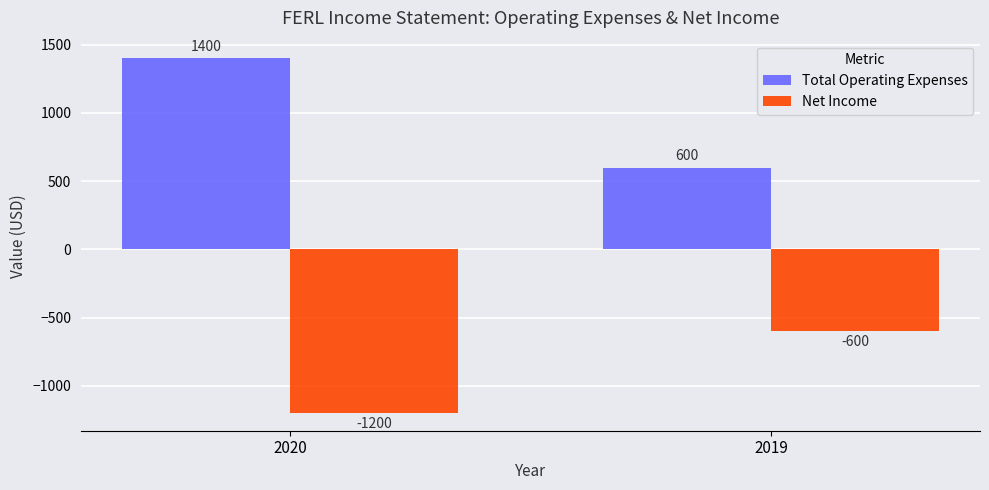

Reading left to right, list all the values displayed in this chart.

Total Operating Expenses: 1400	600
Net Income: -1200	-600